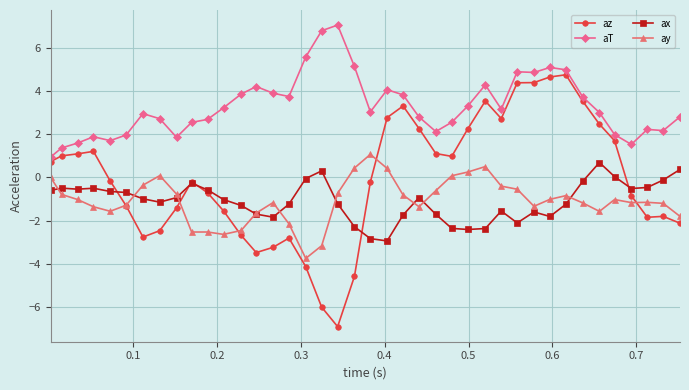

What is the average value of the aT series?

3.3